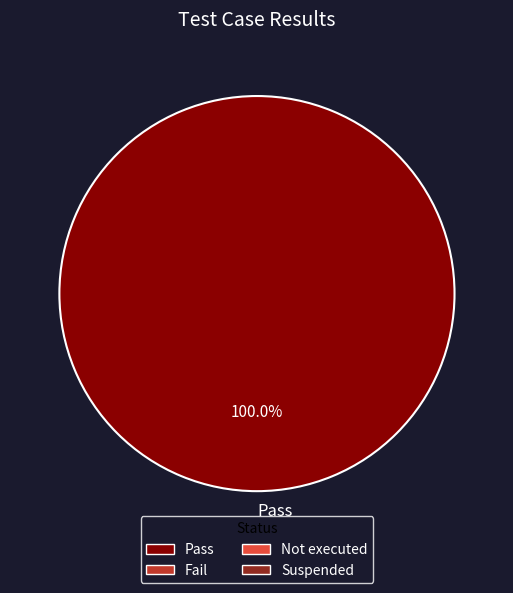

Is there any slice that represents more than half of the pie?

Yes